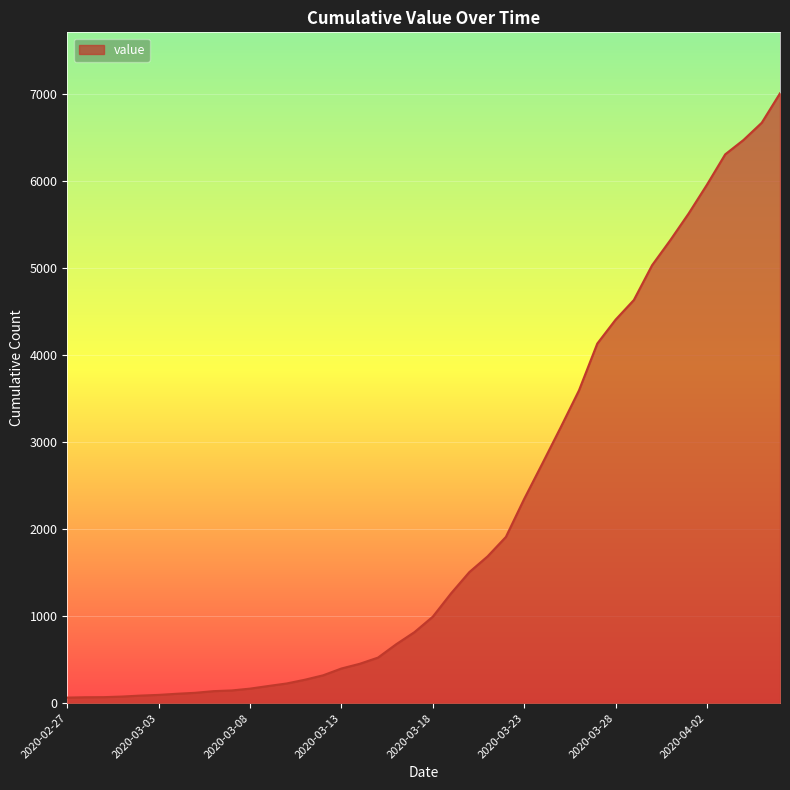

What is the difference between the maximum and minimum values?

6939